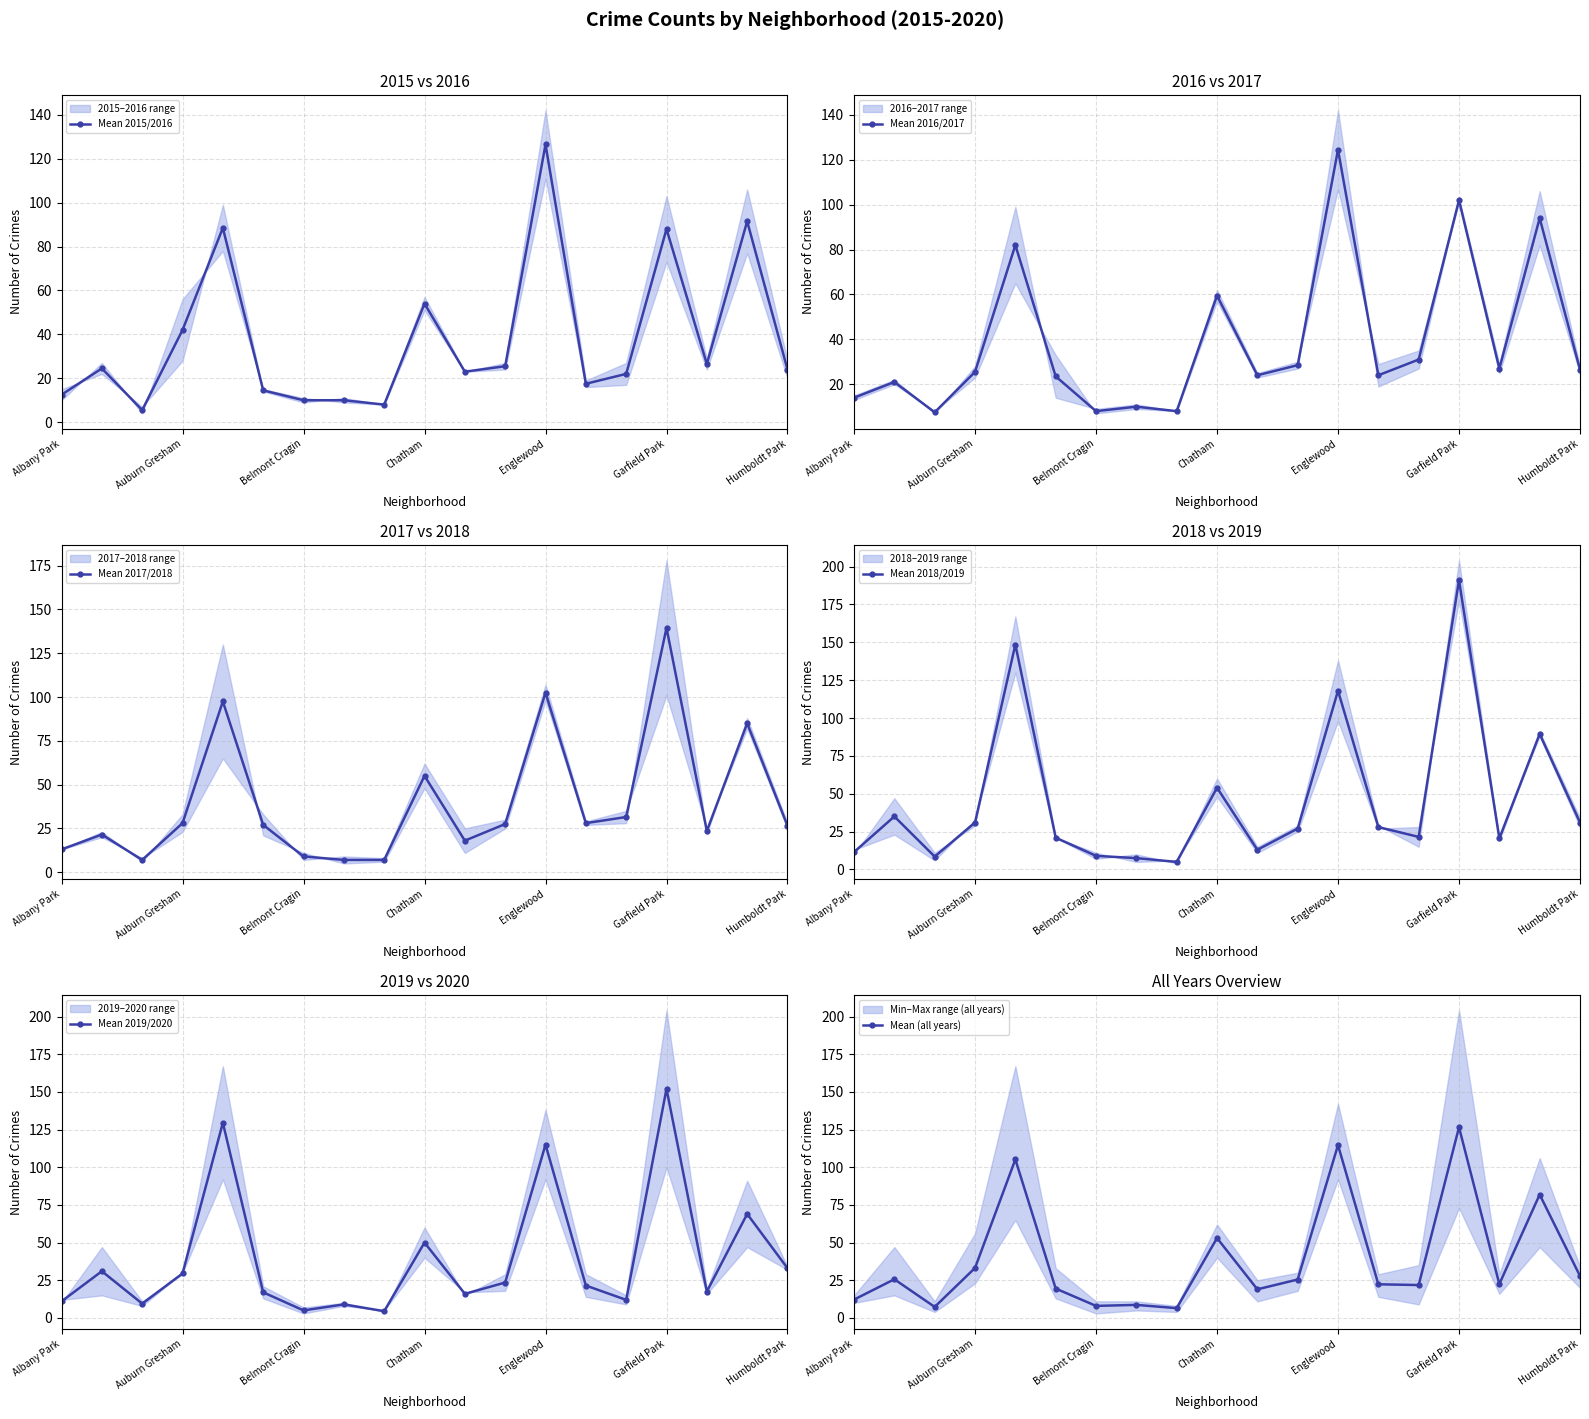

What is the difference between the second highest and minimum values in the Mean 2015/2016 series?

86.0